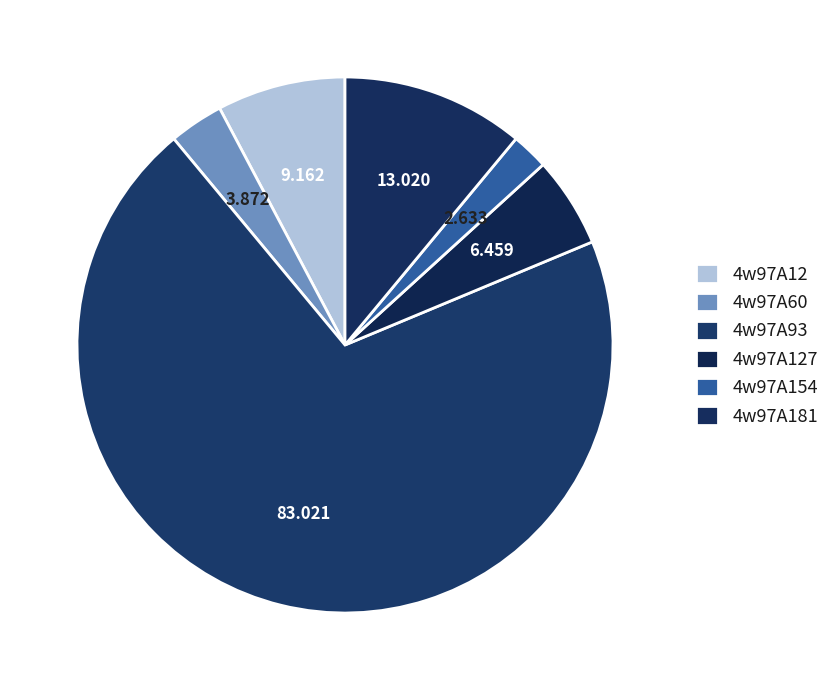

What is the change in value from 4w97A60 to 4w97A93?

+79.1